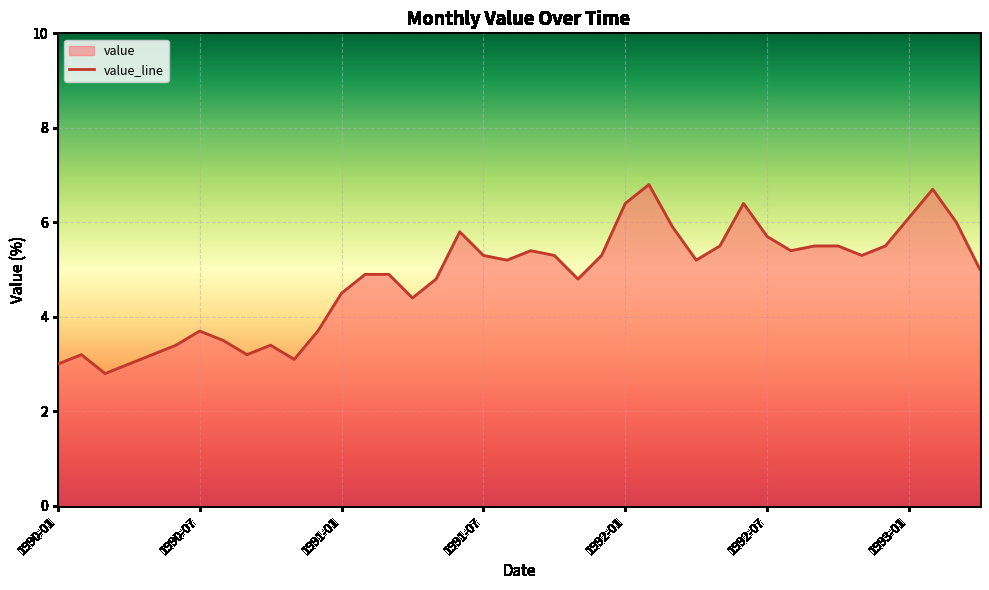

Which label corresponds to the largest value in the chart?

1992-02